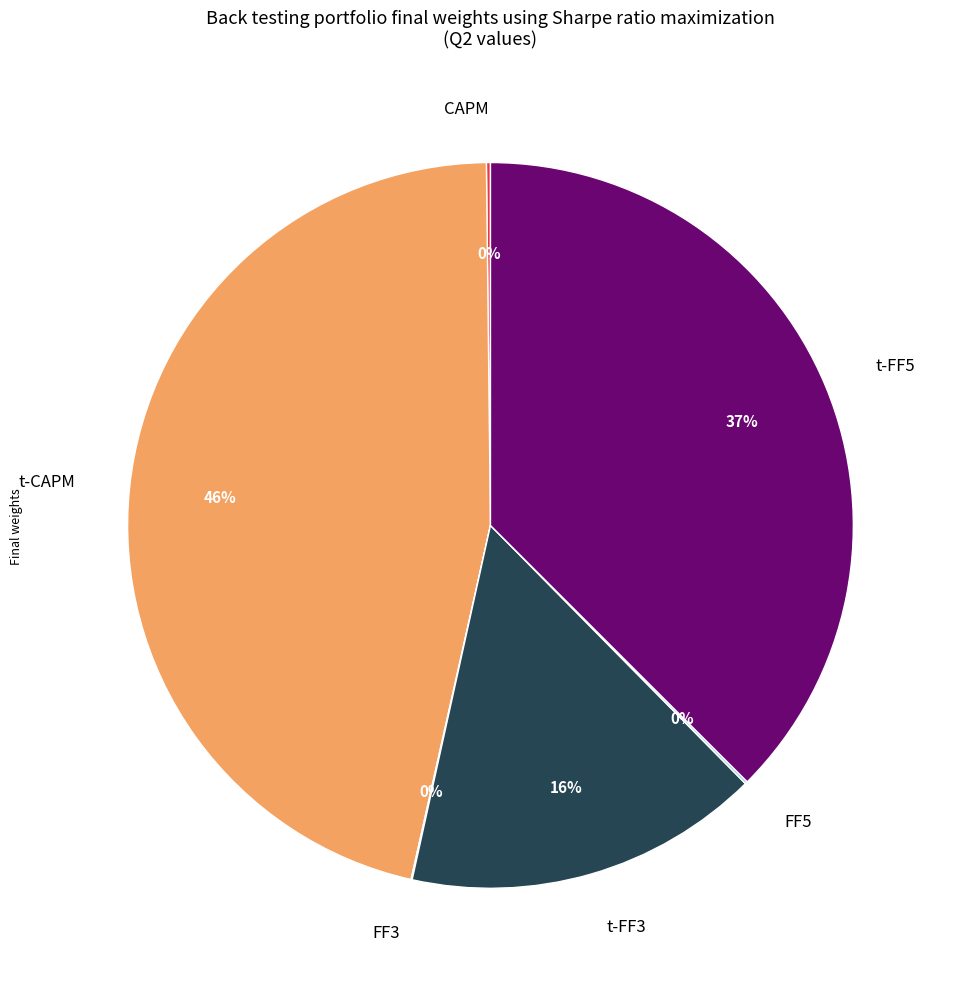

Does any single category account for the majority?

No